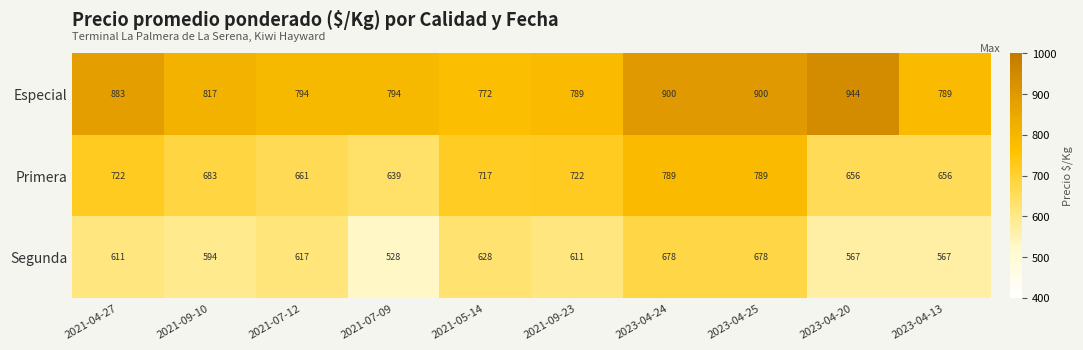

What is the difference between the Segunda values at 2021-07-12 and 2021-09-23?

6